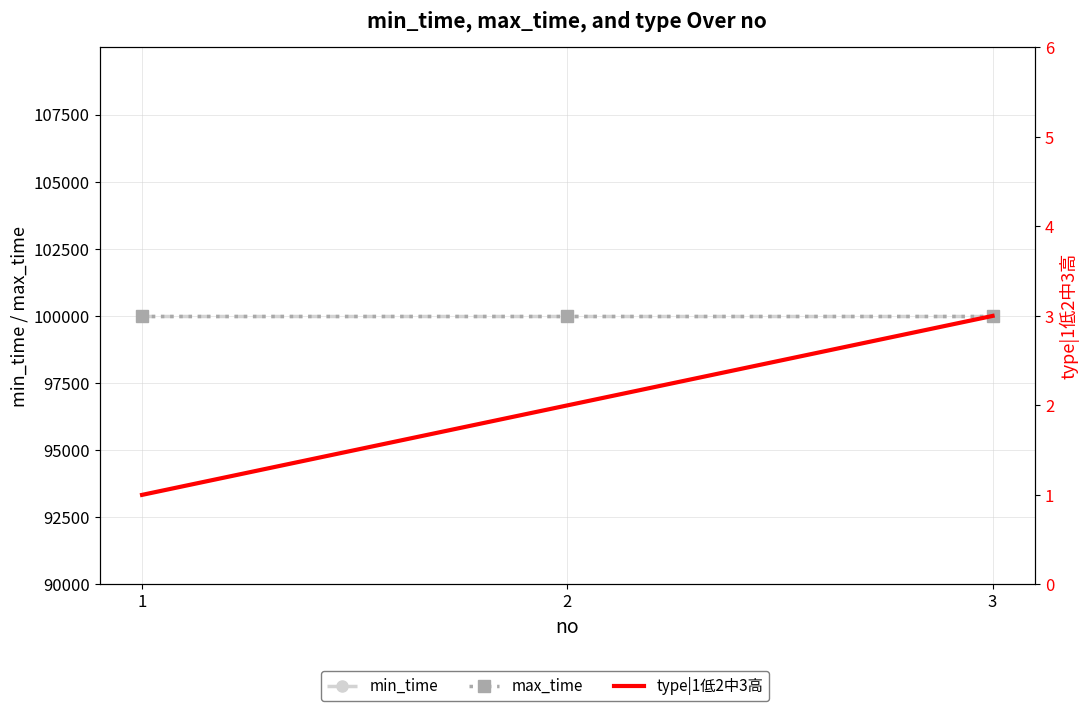

Reading right to left, extract all data points from this chart.

min_time: 3=99999	2=99999	1=99999
max_time: 3=99999	2=99999	1=99999
type|1低2中3高: 3=3	2=2	1=1